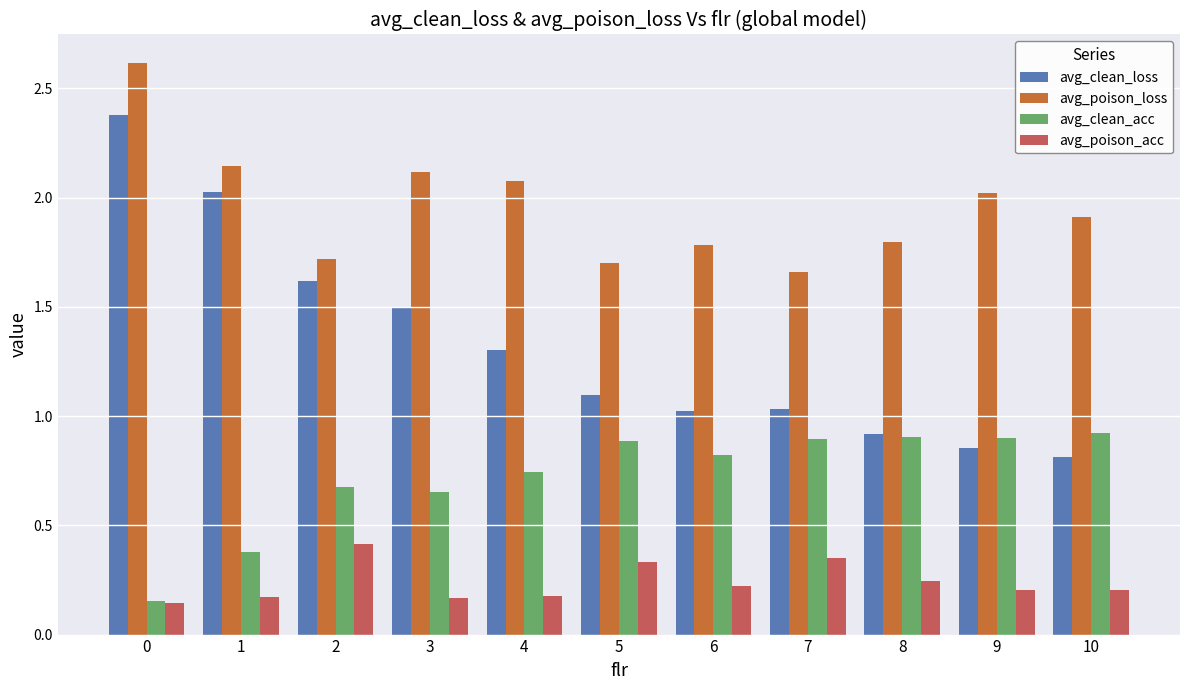

Which series has the widest spread of values?

avg_clean_loss